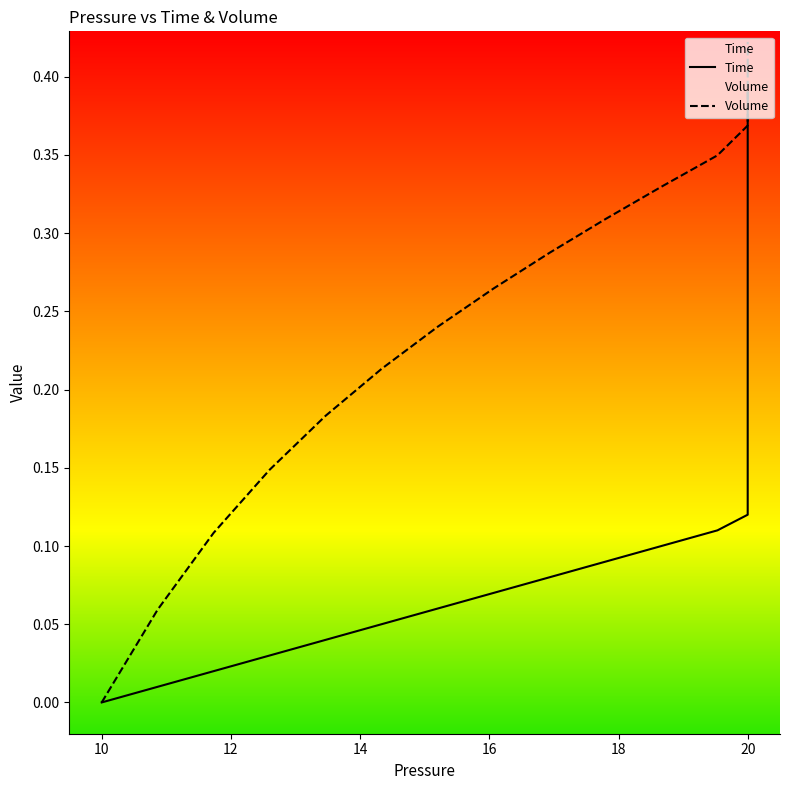

How many values in the Volume series exceed 0?

39